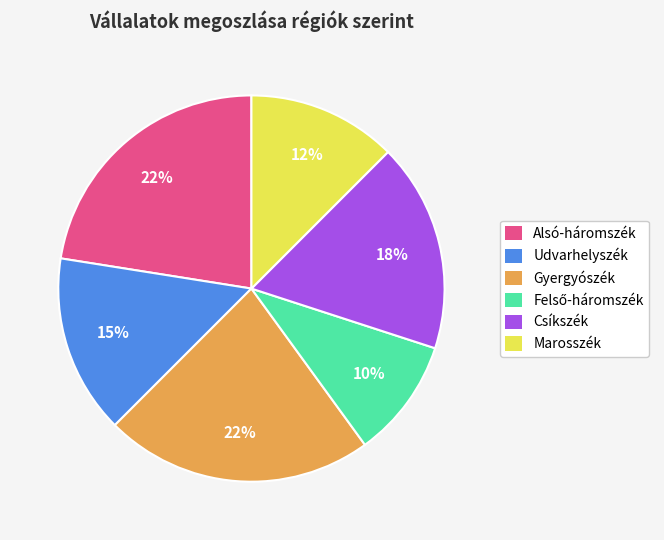

Does Csíkszék represent more than half of the total?

No